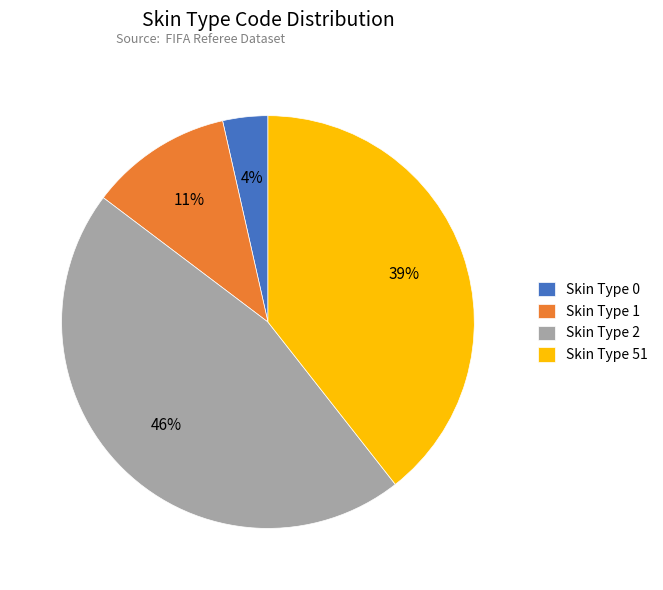

Approximately how many times larger is the value at Skin Type 2 compared to Skin Type 51?

1.2